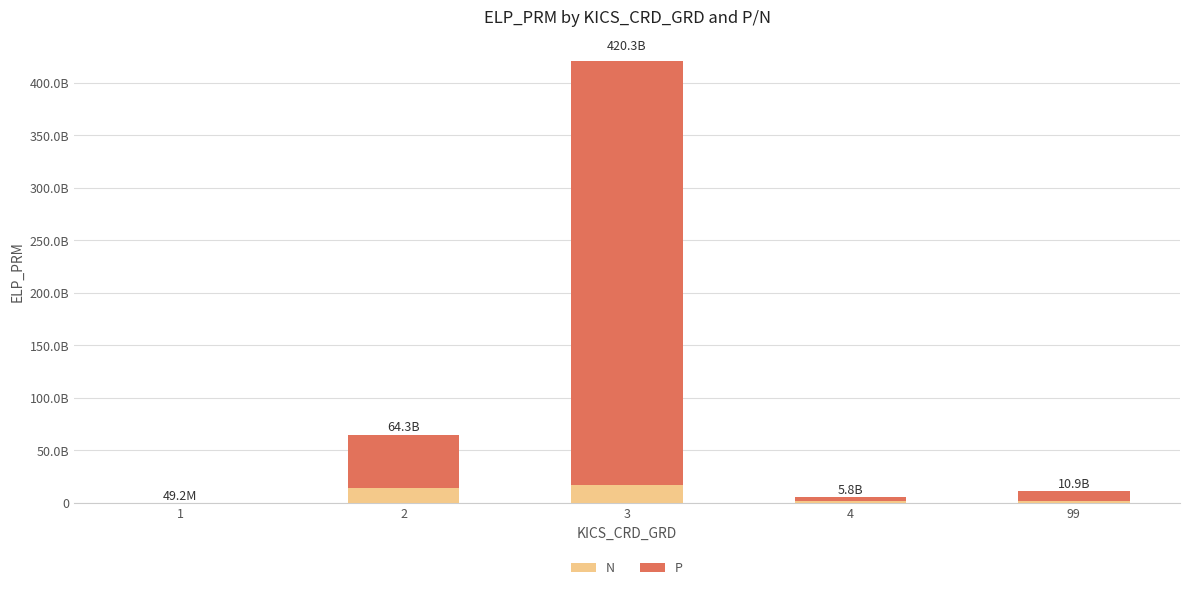

What are all the series names shown in the legend?

N, P